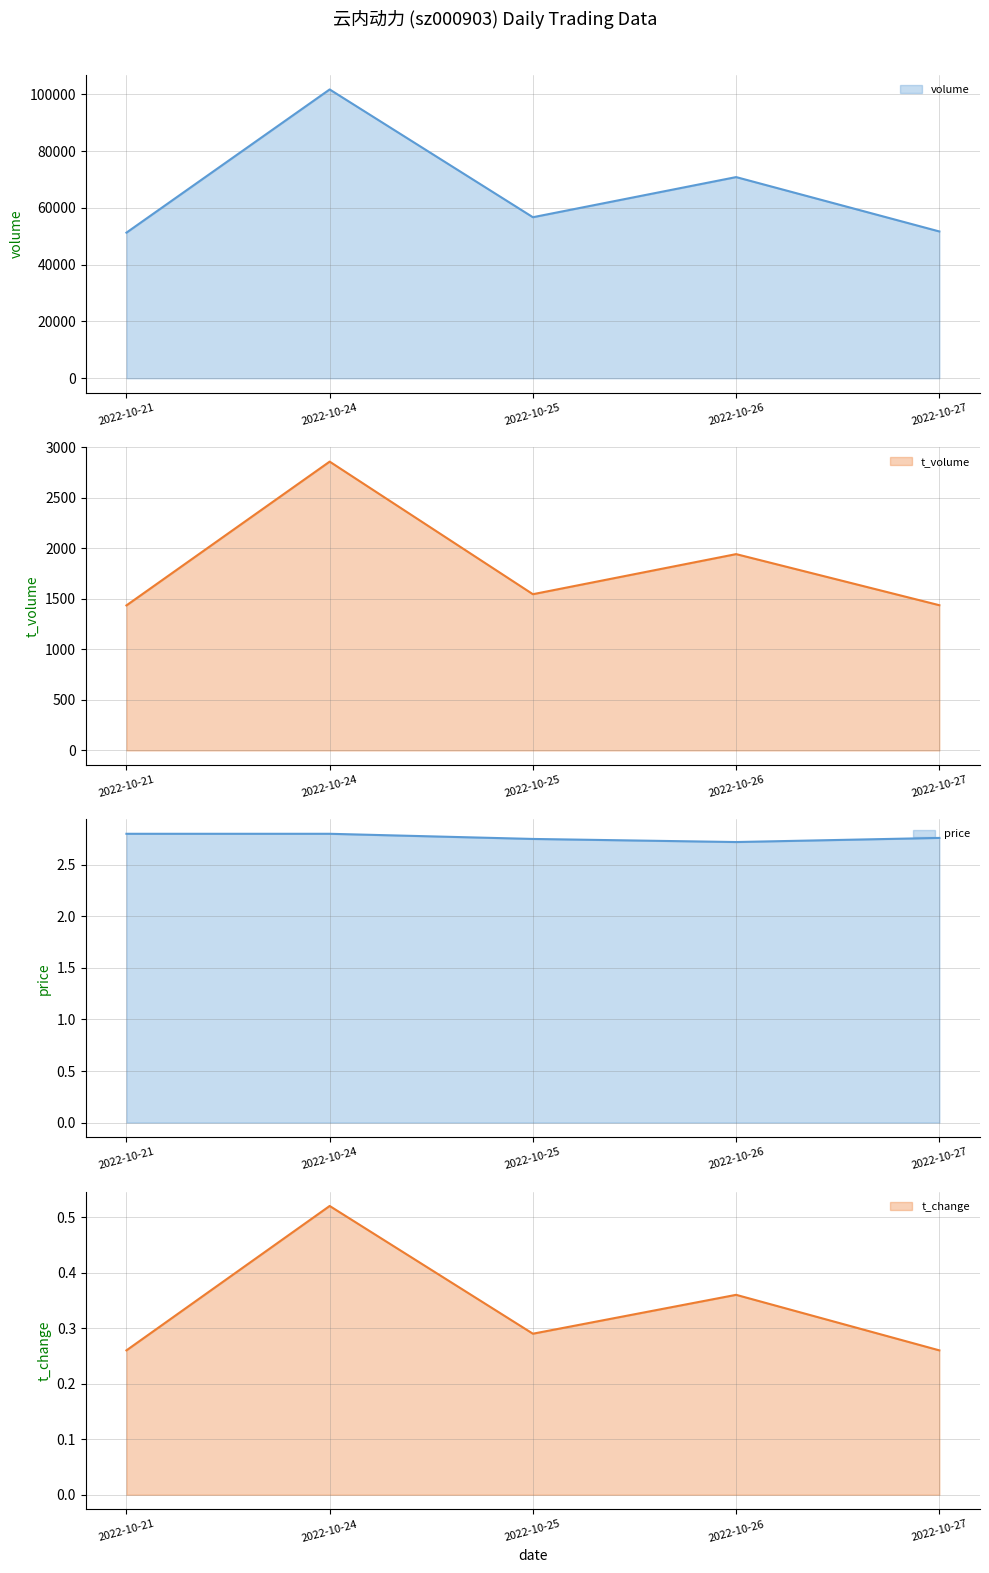

Is it true that price equals 2.8 at 2022-10-27?

True